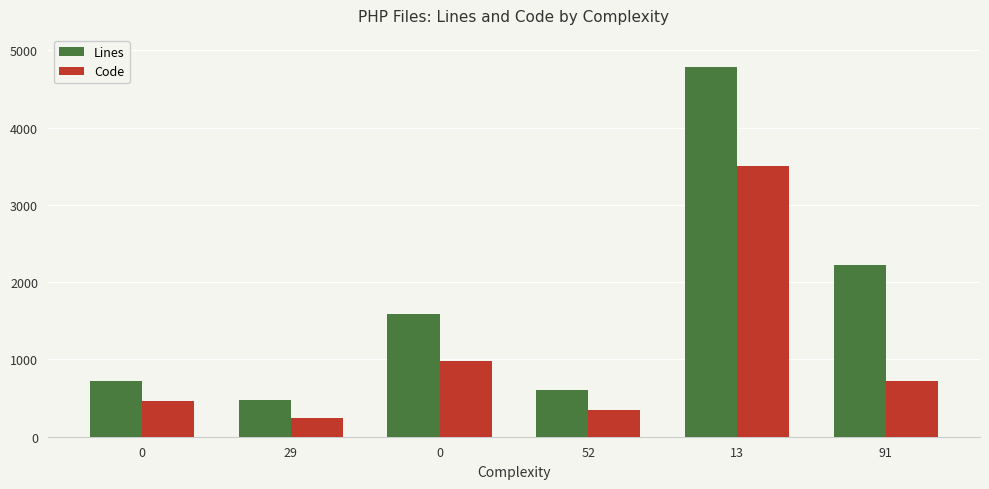

Reading left to right, extract all data points from this chart.

Lines: 726	470	1587	599	4778	2223
Code: 464	242	980	346	3497	715